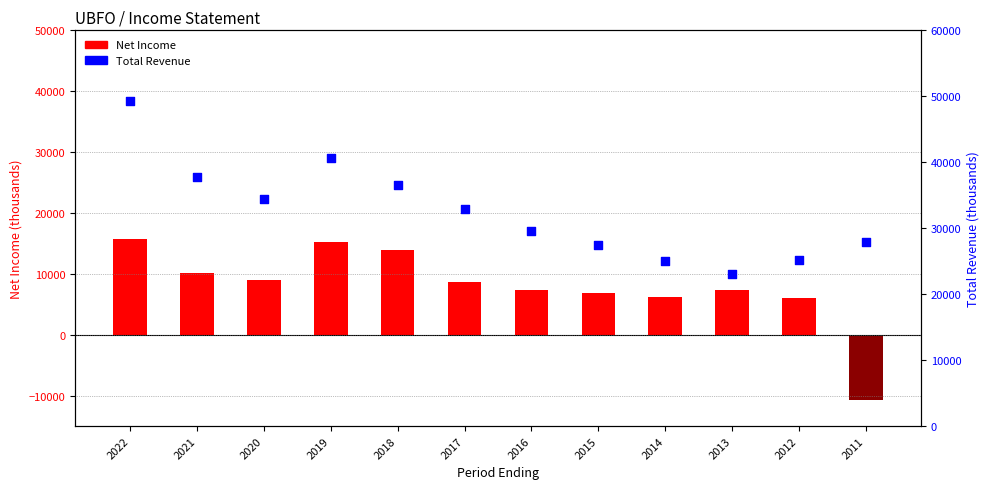

At how many categories does at least one series exceed 47150?

1